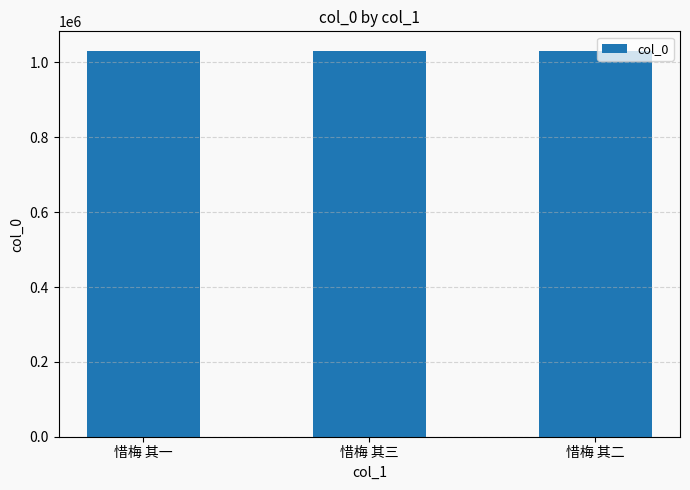

True or false: the data shows 1649154 at 惜梅 其二.

False